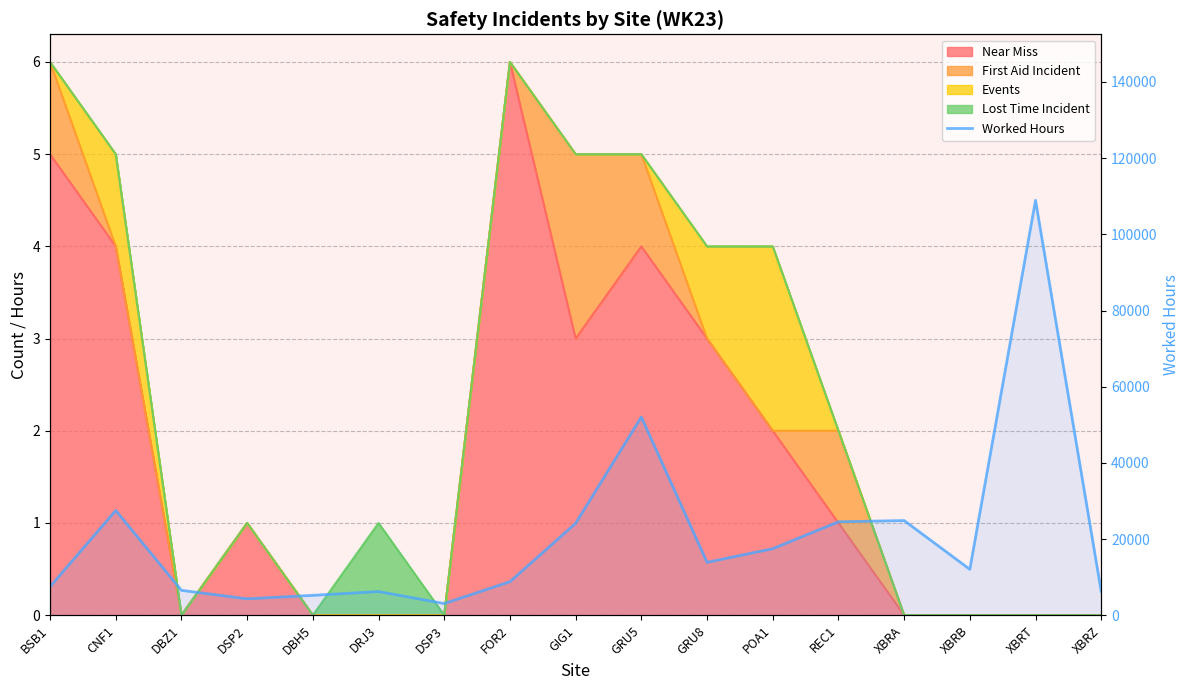

Reading left to right, list all the values displayed in this chart.

BSB1=7489.4	CNF1=27502.2	DBZ1=6527.7	DSP2=4299.0	DBH5=5212.5	DRJ3=6211.2	DSP3=3064.5	FOR2=8796.0	GIG1=24124.4	GRU5=52038.2	GRU8=13892.6	POA1=17455.4	REC1=24523.2	XBRA=24851.2	XBRB=12047.2	XBRT=108944.0	XBRZ=6230.4